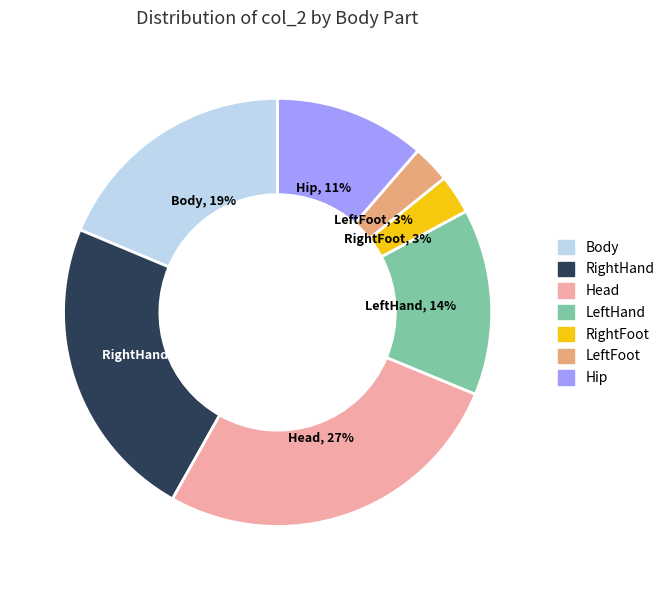

To the nearest percent, what is the average slice percentage?

14%